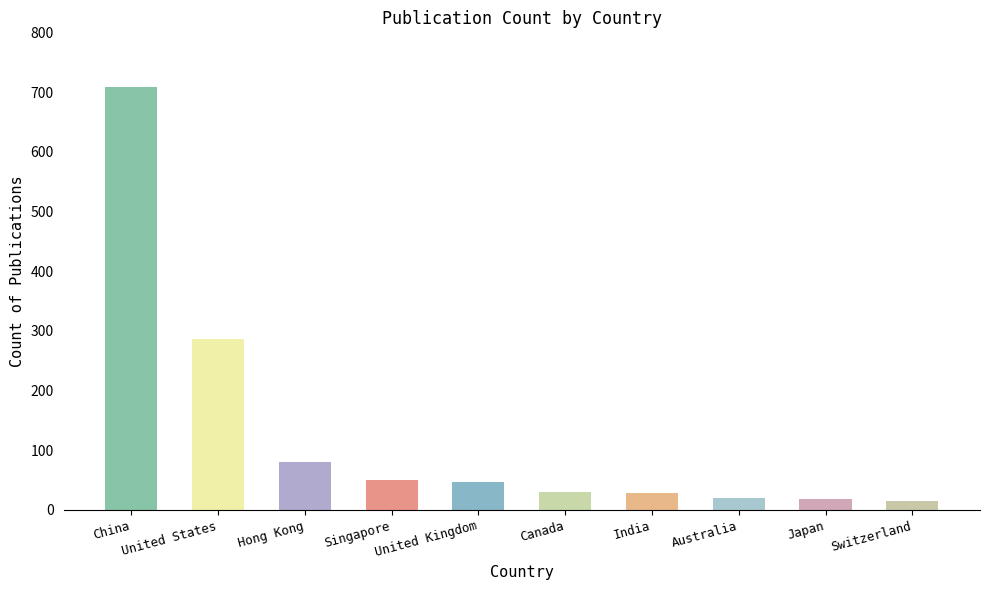

The value at Hong Kong is 81. True or false?

True